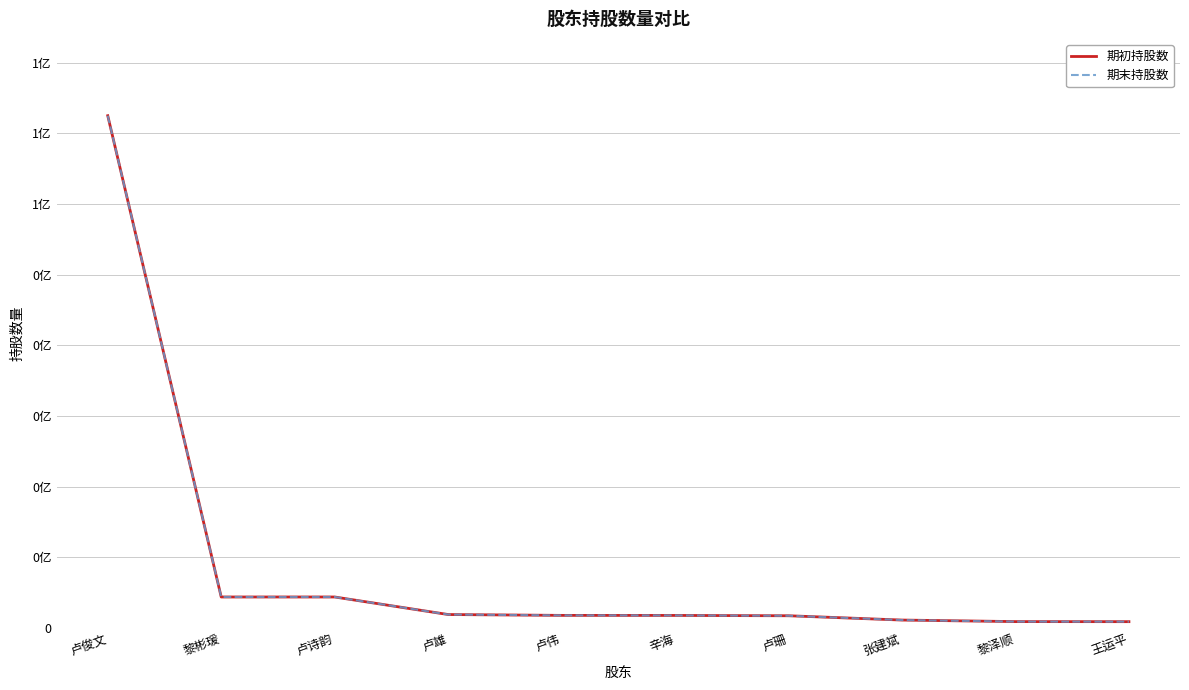

Reading left to right, list all the values displayed in this chart.

期初持股数: 72518748	4358498	4358498	1874400	1753360	1746048	1701360	1091232	873024	863648
期末持股数: 72518748	4358498	4358498	1874400	1753360	1746048	1701360	1091232	873024	863648